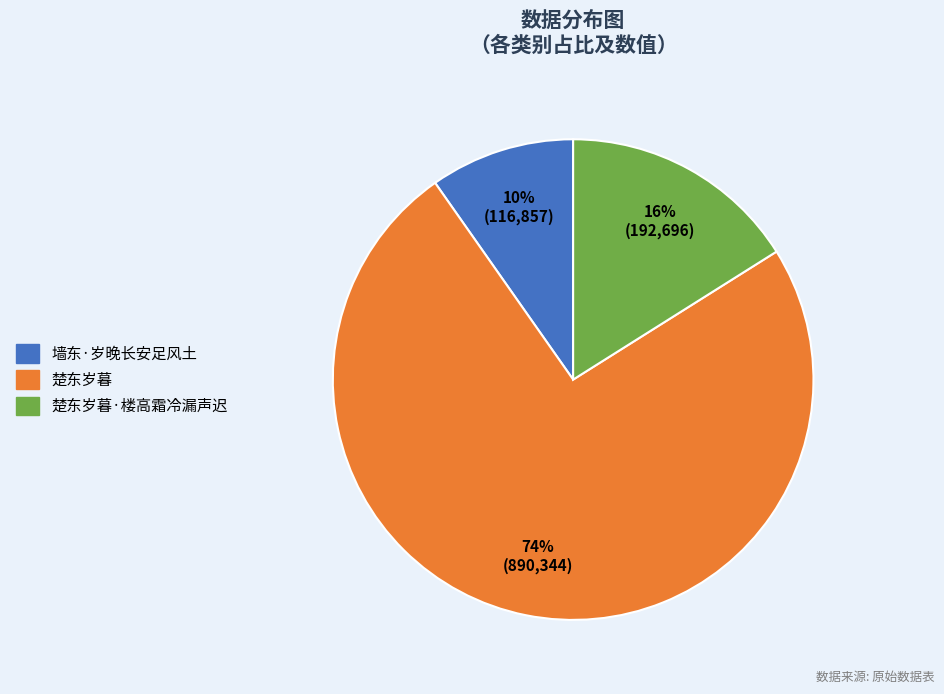

To the nearest percent, what is the average slice percentage?

33%